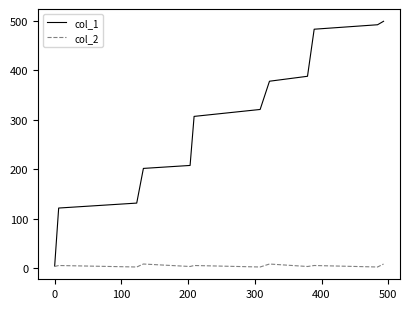

What is the greatest value displayed?

499